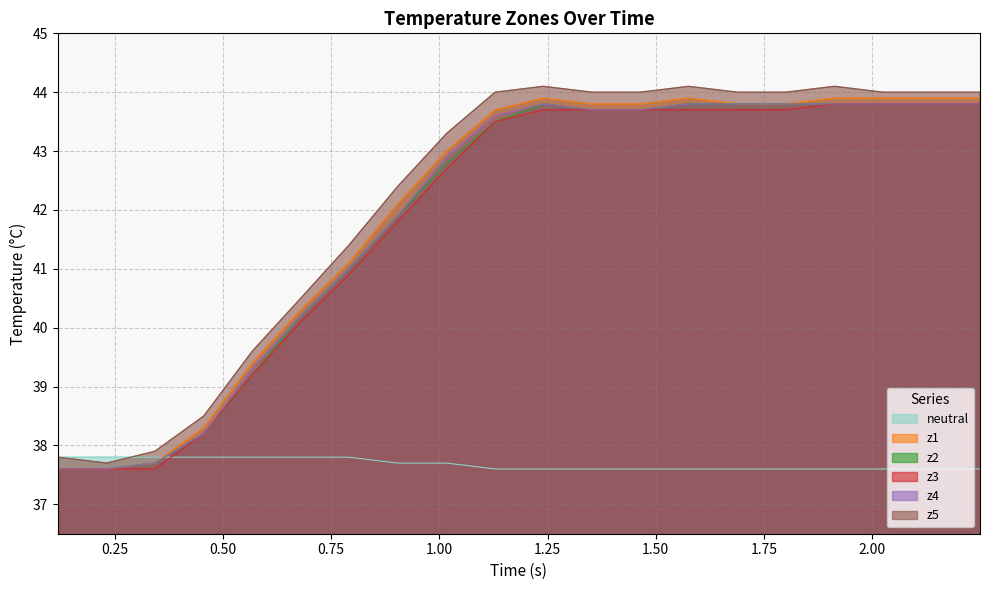

What is the sum of all z4 values?

837.8